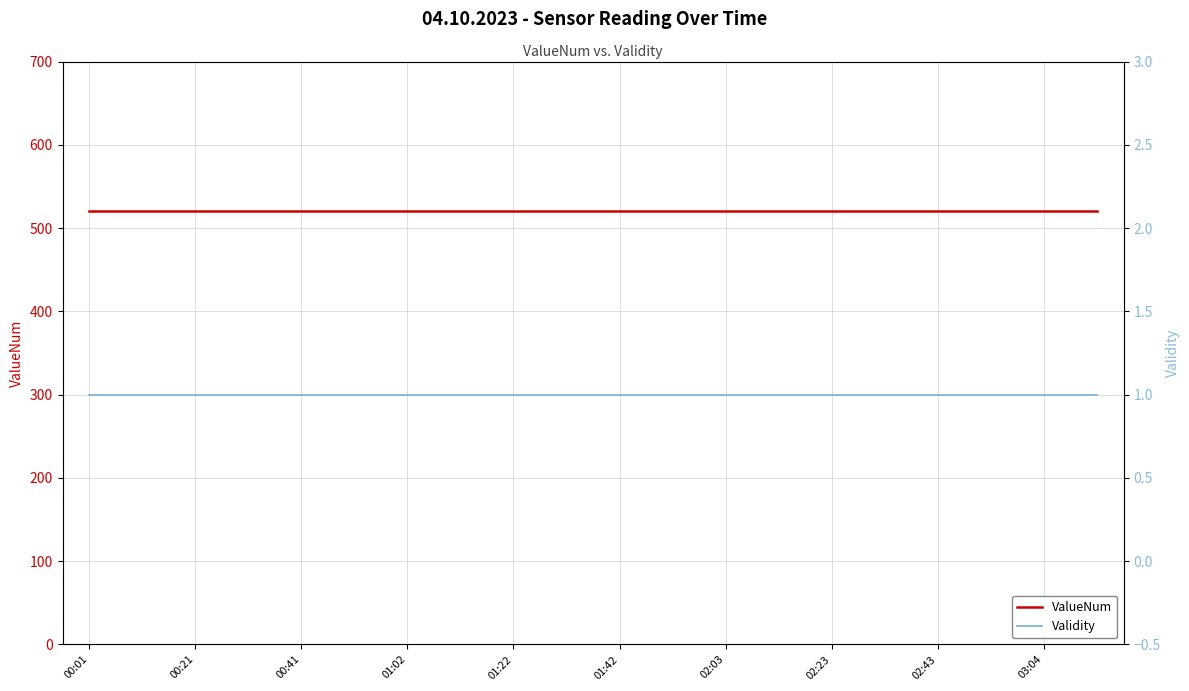

Reading left to right, list all the values displayed in this chart.

ValueNum: 520	520	520	520	520	520	520	520	520	520	520	520	520	520	520	520	520	520	520	520
Validity: 1	1	1	1	1	1	1	1	1	1	1	1	1	1	1	1	1	1	1	1